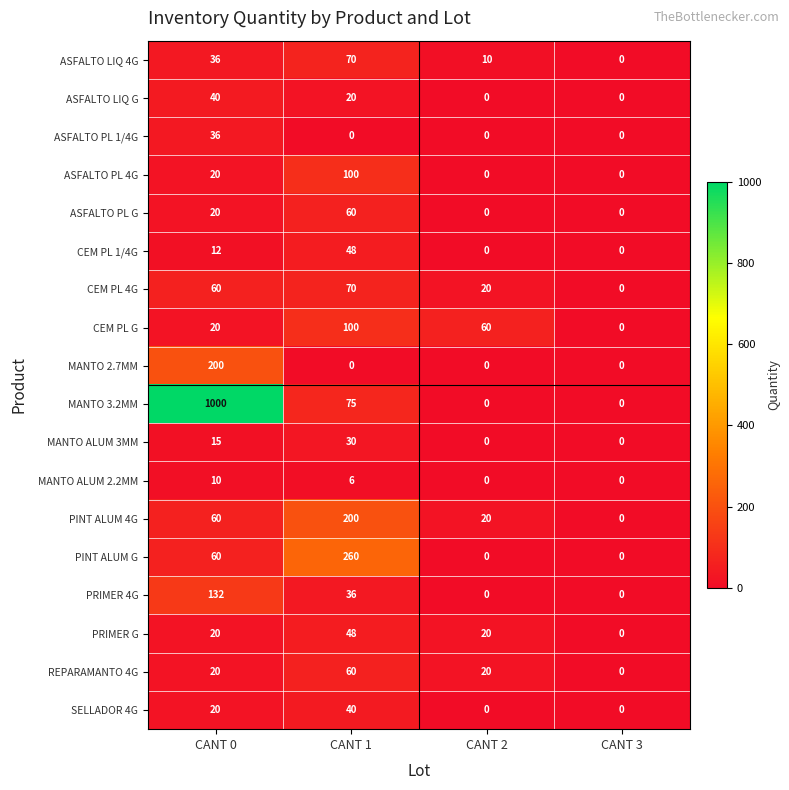

Which label corresponds to the largest value in the chart?

CANT 0